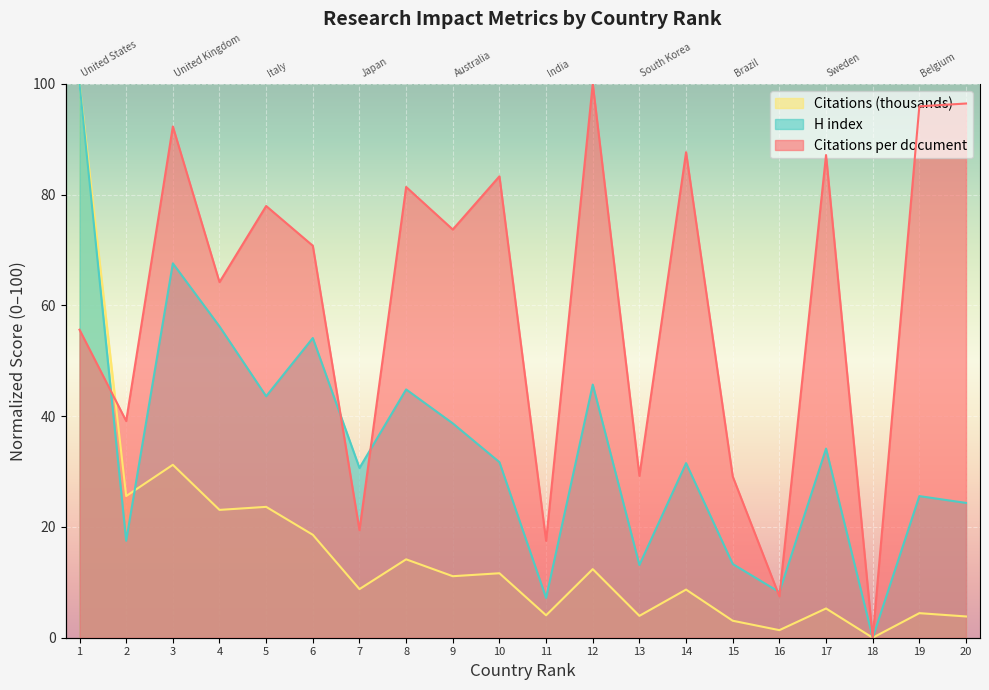

What is the total value across all series at 17?

126.6